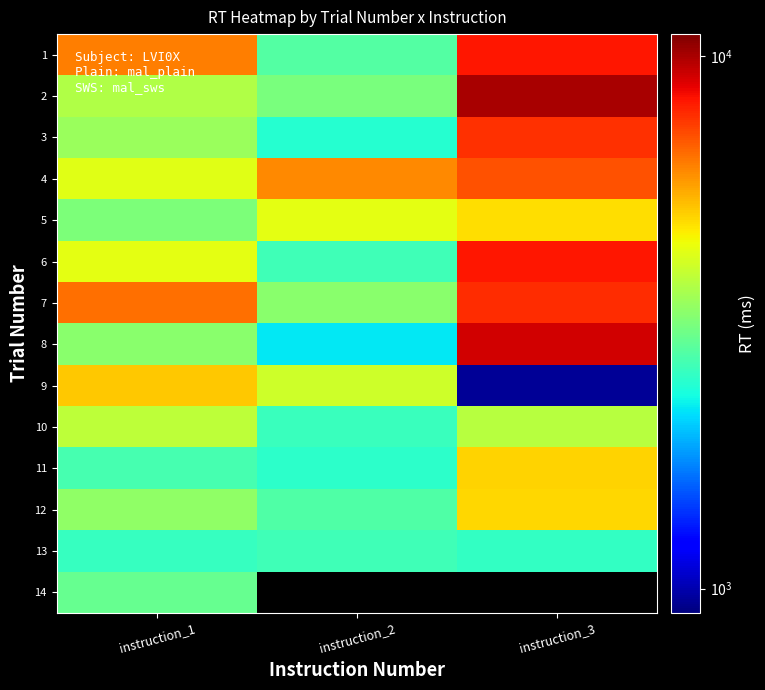

The value of 14 at instruction_1 is 4781.0. True or false?

False